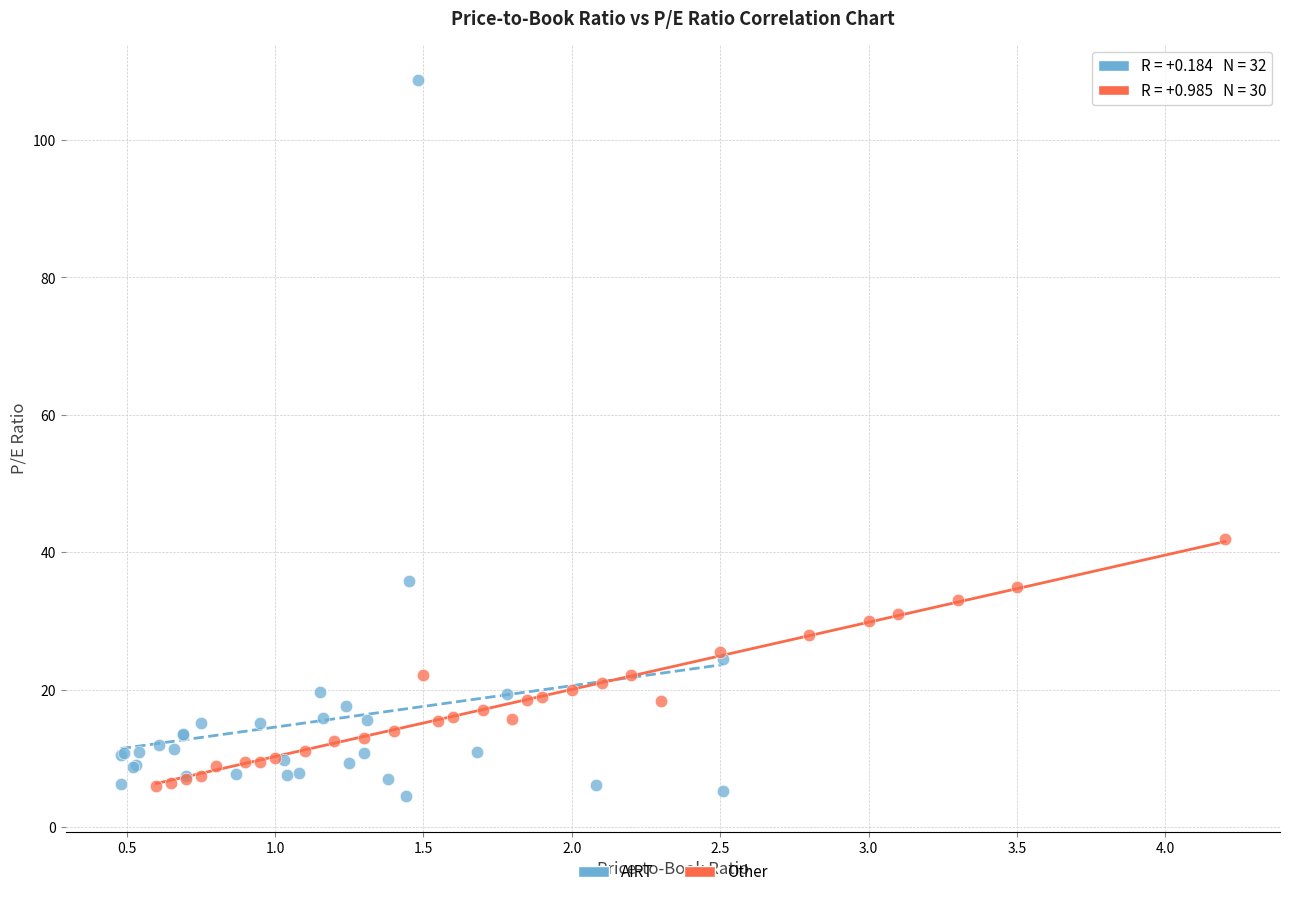

Which series has the widest spread of Y values?

AIRT